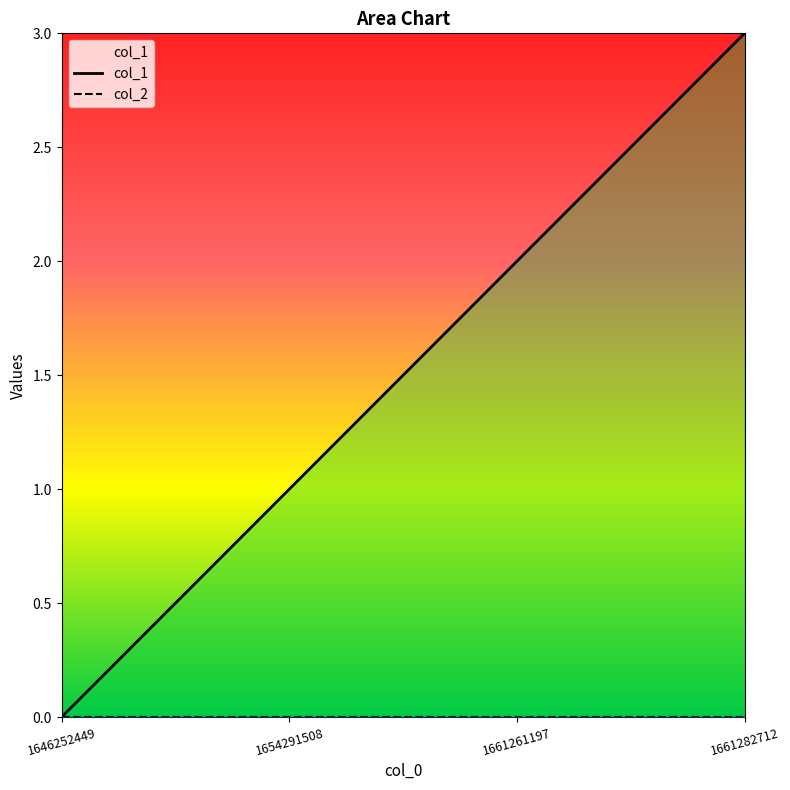

What is the change in value from 1661261197 to 1661282712?

+1